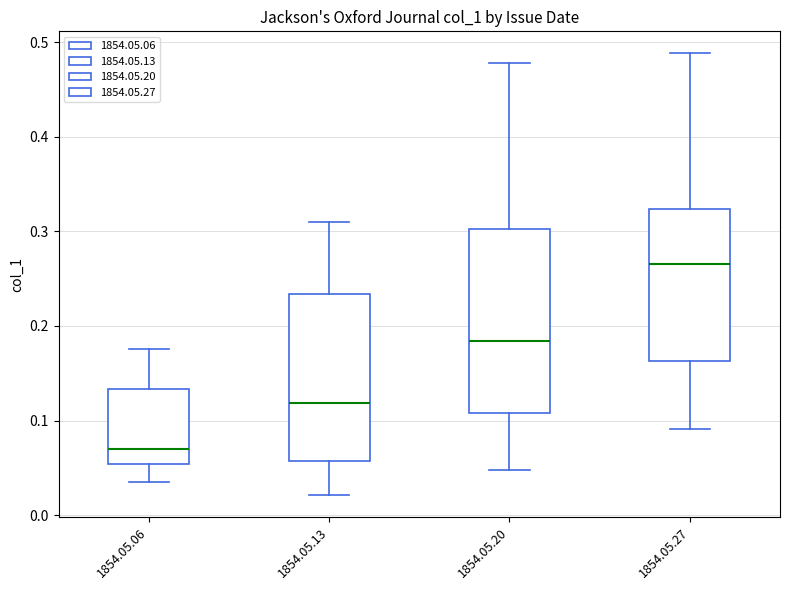

Where does the lower whisker of the box for 1854.05.06 end on the y-axis? The values are not printed on the chart, so give them approximately, as read against the axis.

0.04